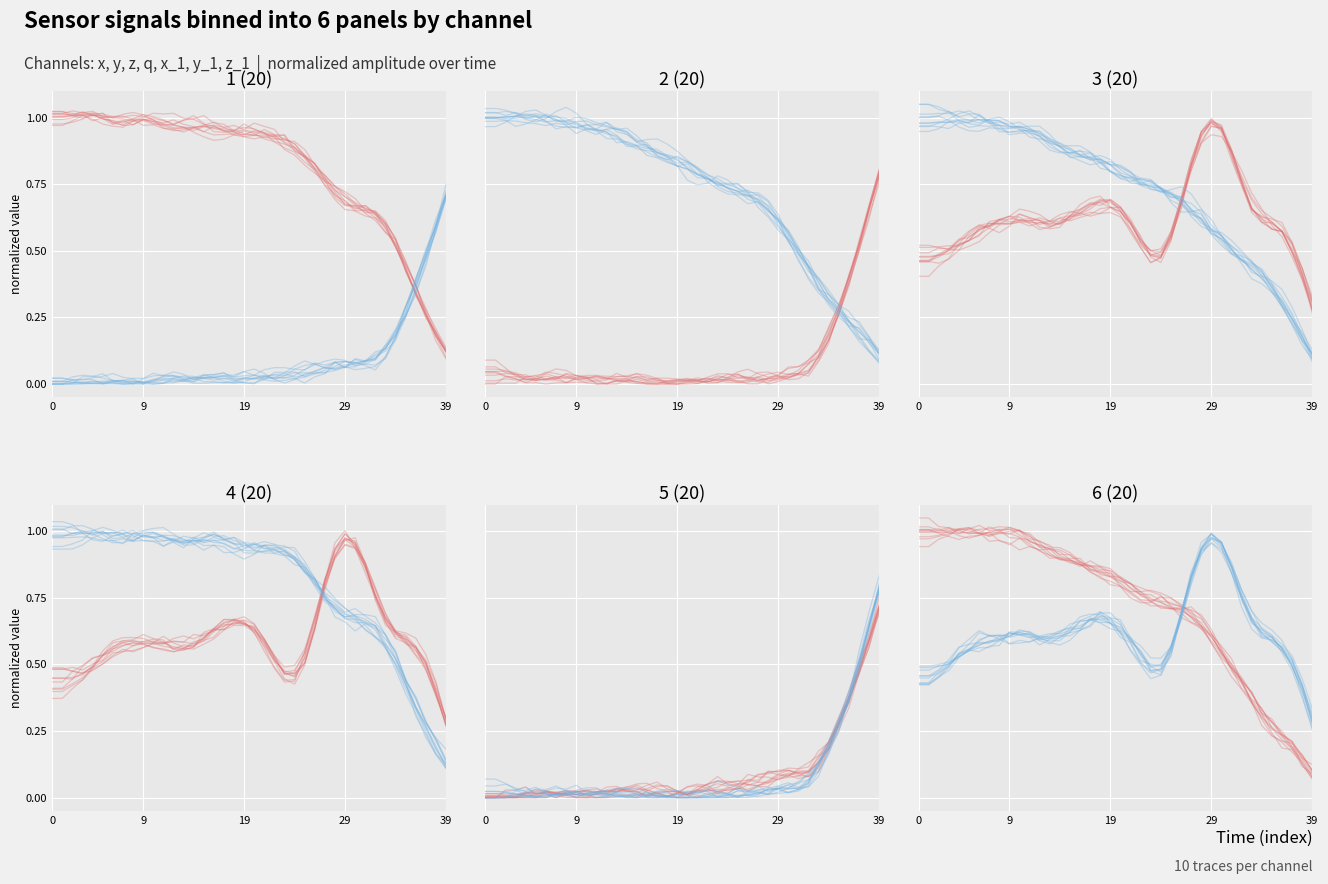

How many distinct data groups are displayed?

2